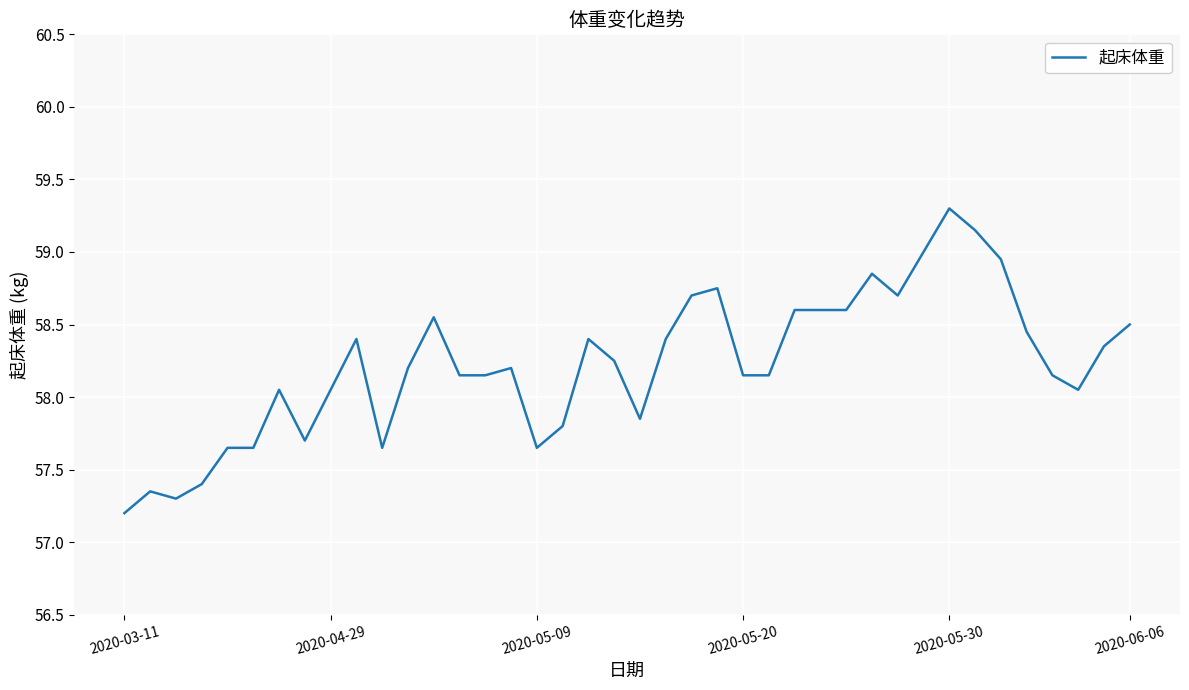

What is the difference between the maximum and minimum values?

2.1